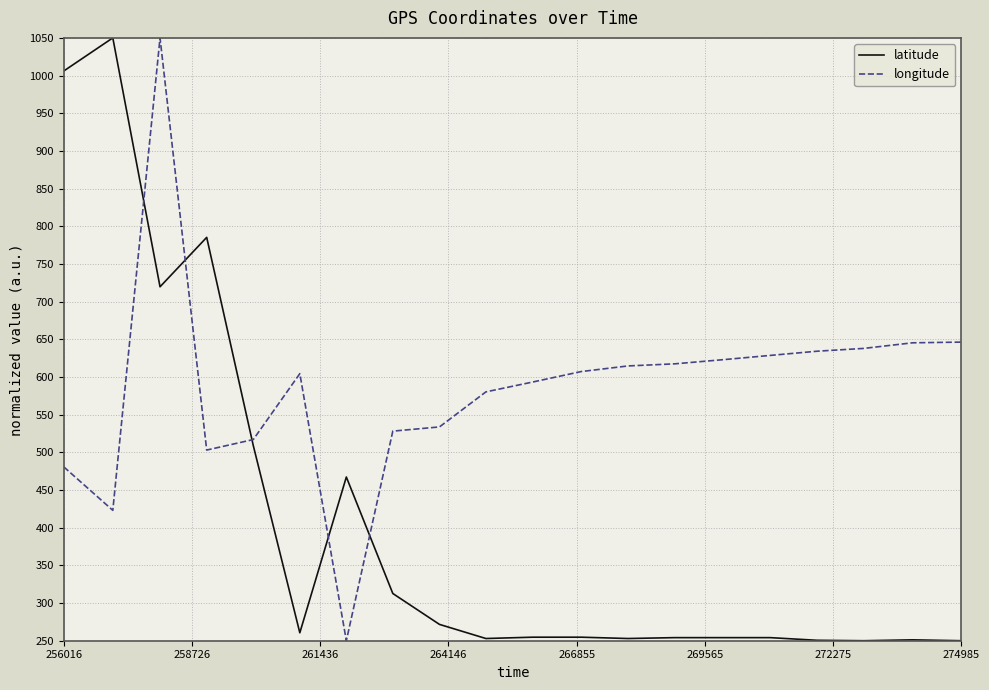

Rank the series by their average value, from lowest to highest.

latitude, longitude